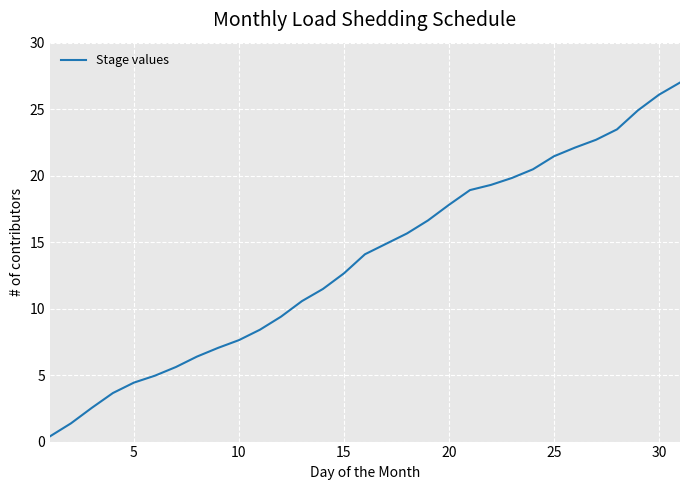

What is the difference between the maximum and minimum values?

26.6